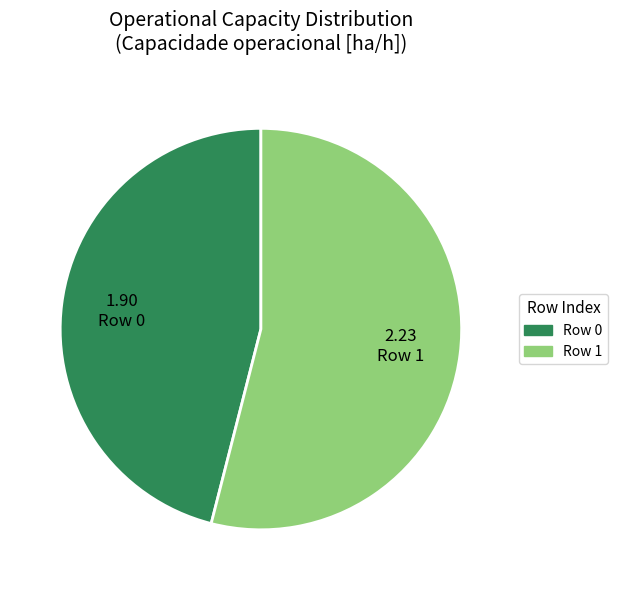

Is there any slice that represents more than half of the pie?

Yes